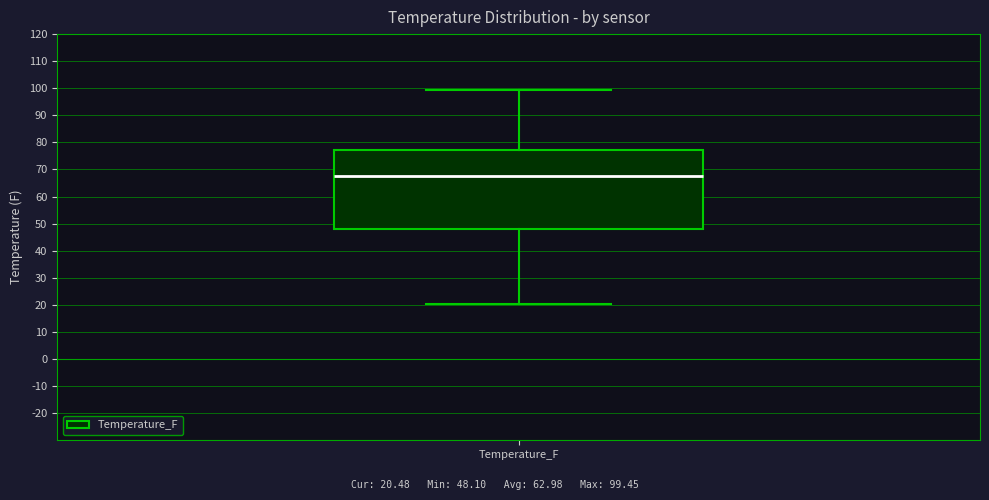

Where does the upper whisker of the box for Temperature_F end on the y-axis? The values are not printed on the chart, so give them approximately, as read against the axis.

99